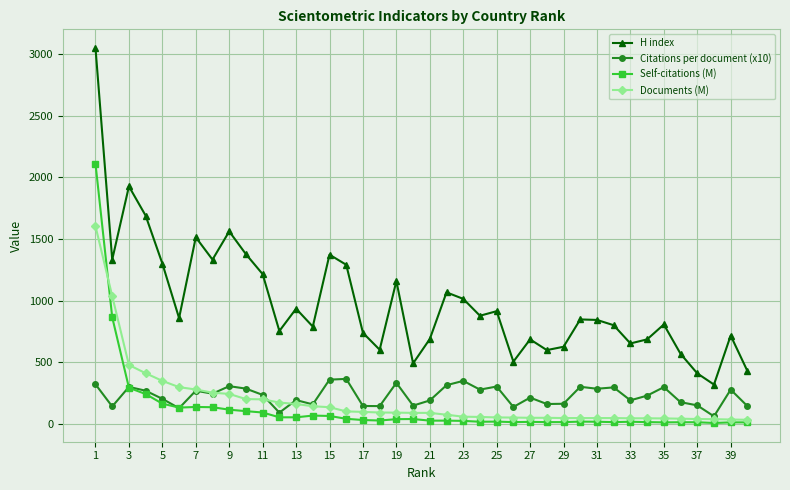

Which series has the widest spread of values?

H index